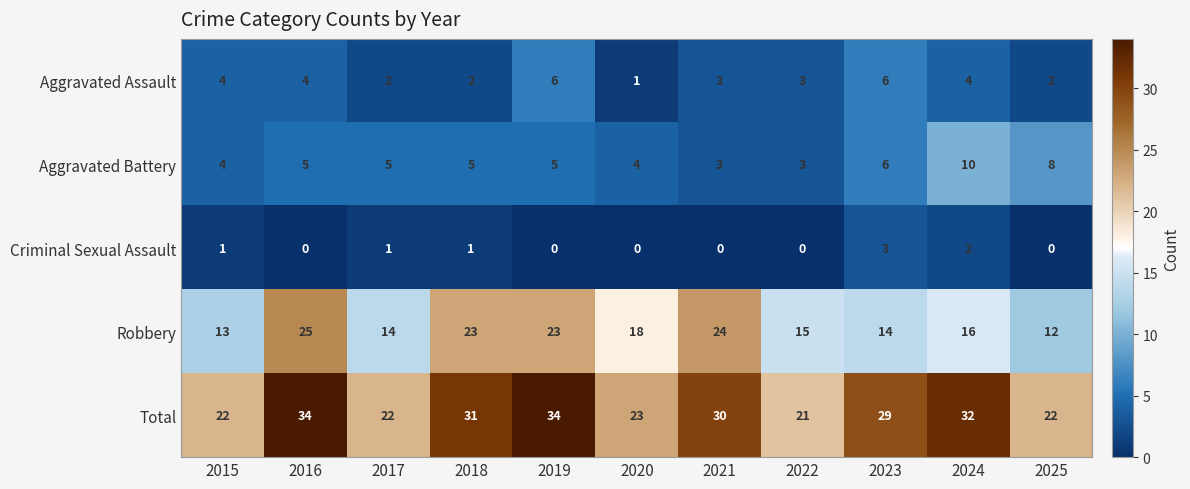

At which label does Total reach its minimum?

2022